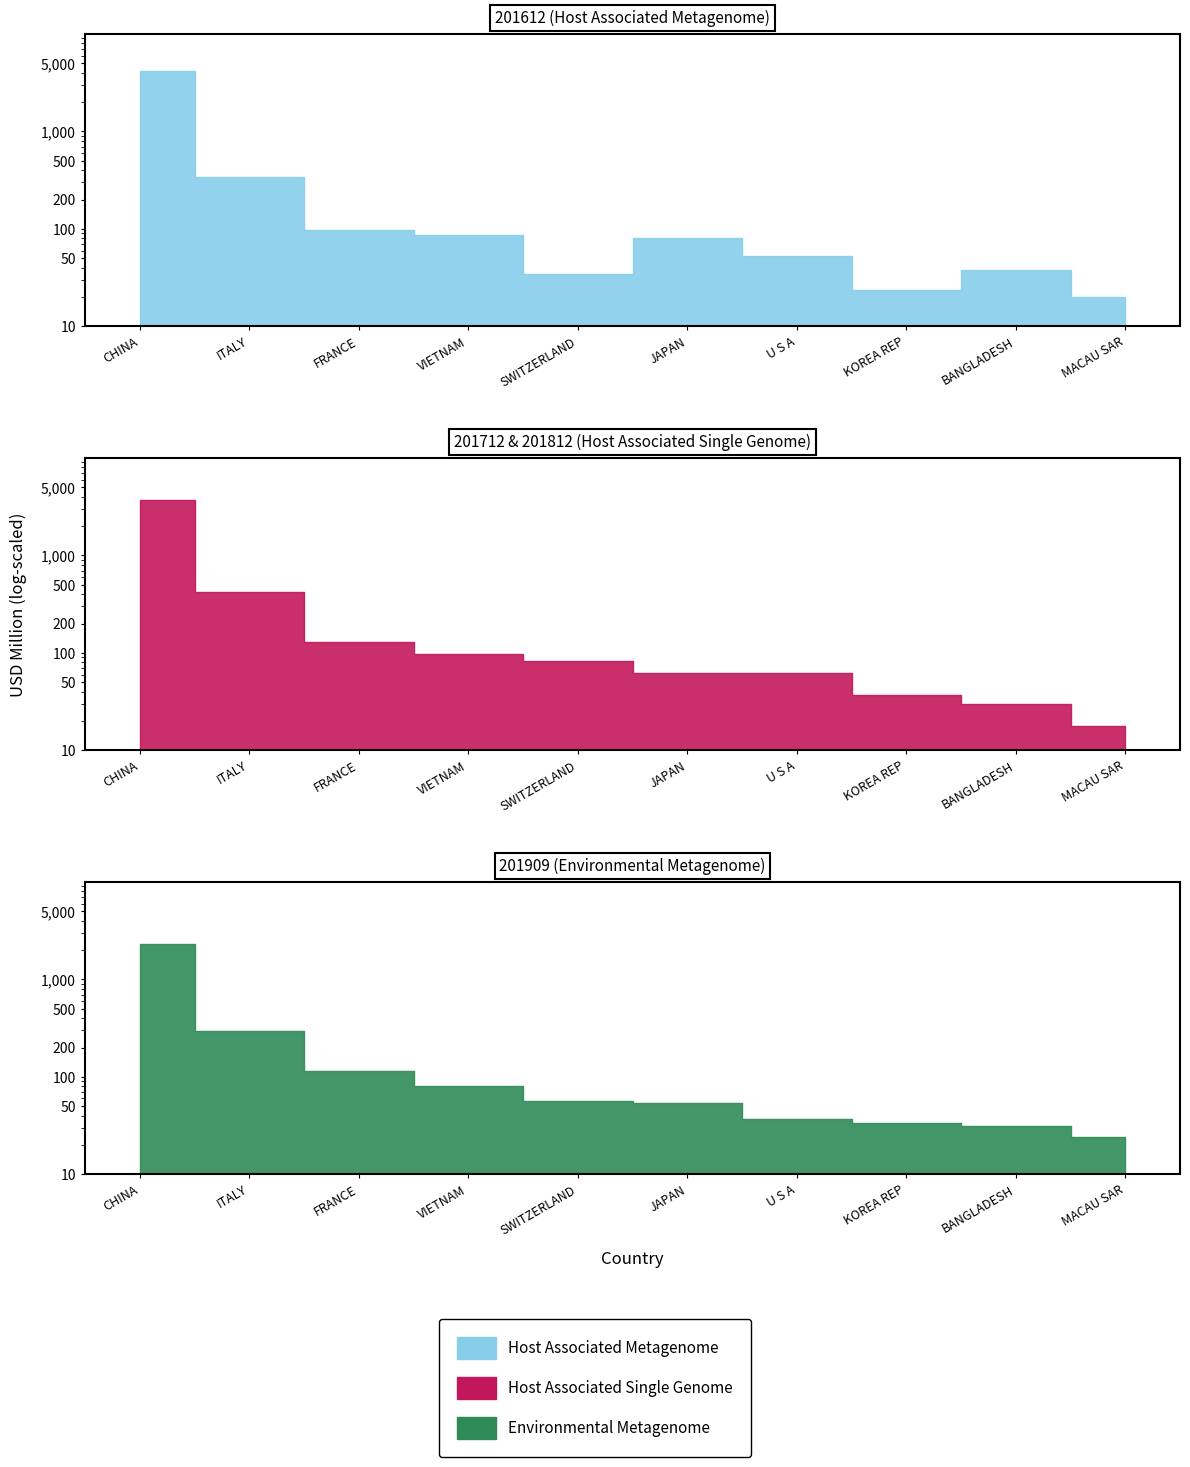

What position from the left is U S A?

7